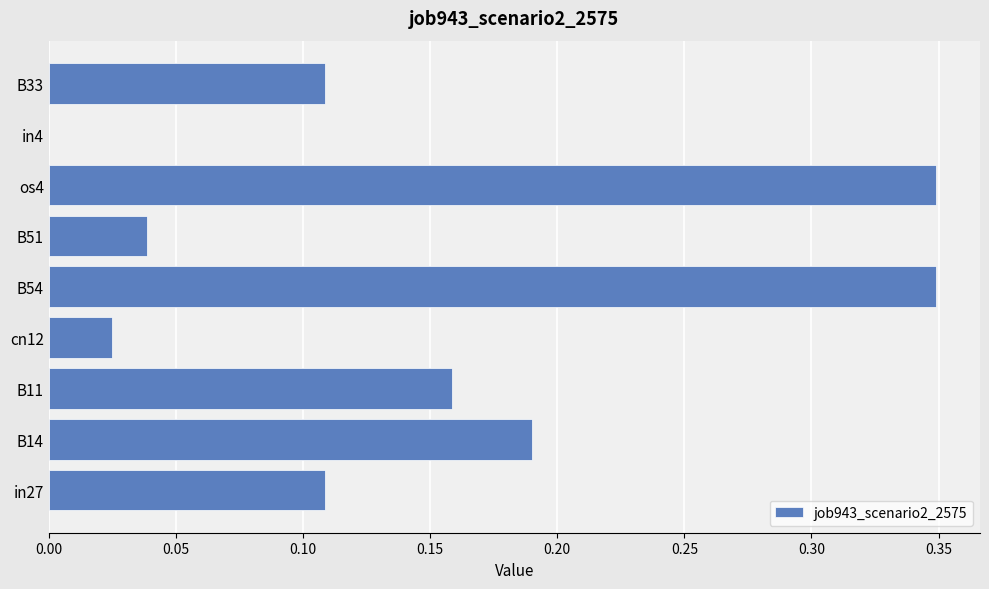

True or false: the data shows 0.2 at B33.

False